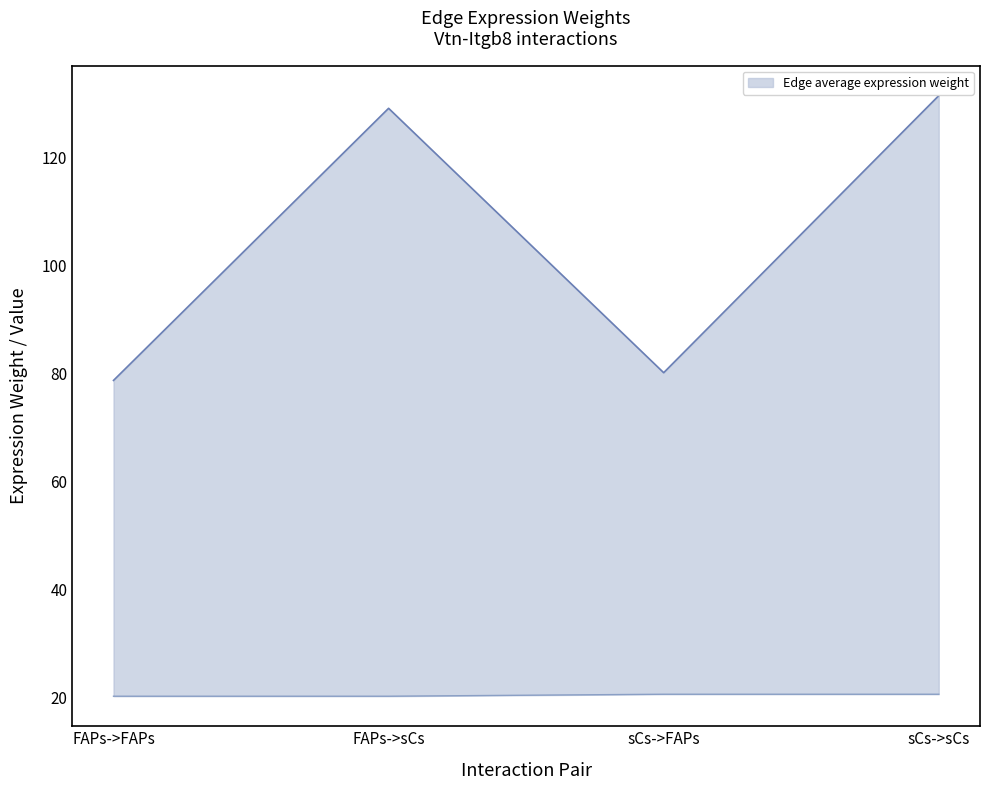

Where is the first local maximum for Edge average expression weight line?

FAPs->sCs